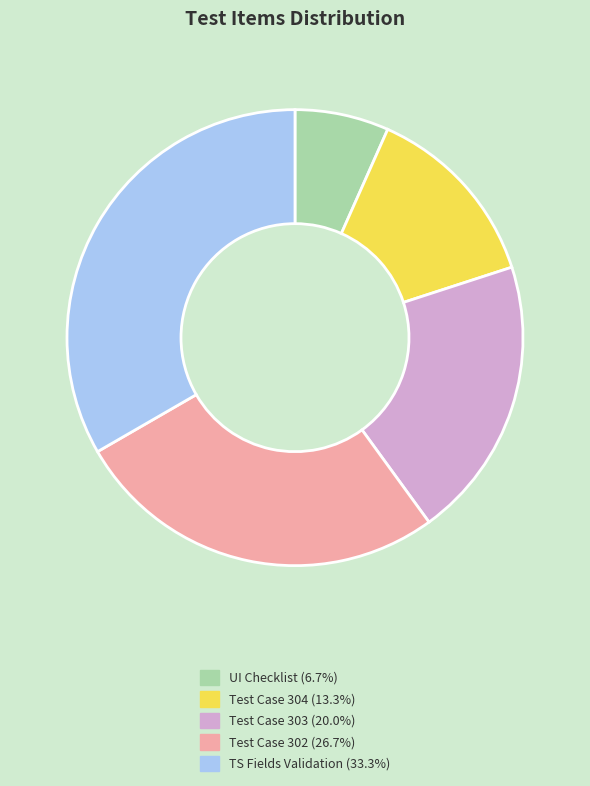

Rank the categories by value from lowest to highest.

UI Checklist, Test Case 304, Test Case 303, Test Case 302, TS Fields Validation